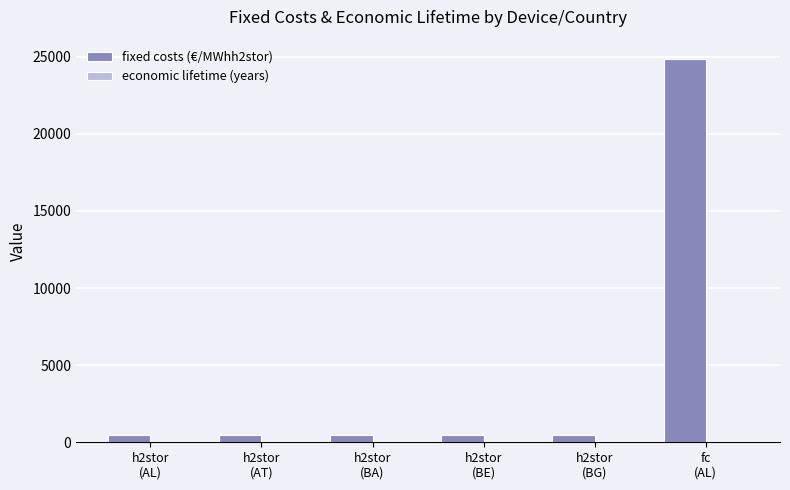

Which series has the largest total across all categories?

fixed costs (€/MWhh2stor)